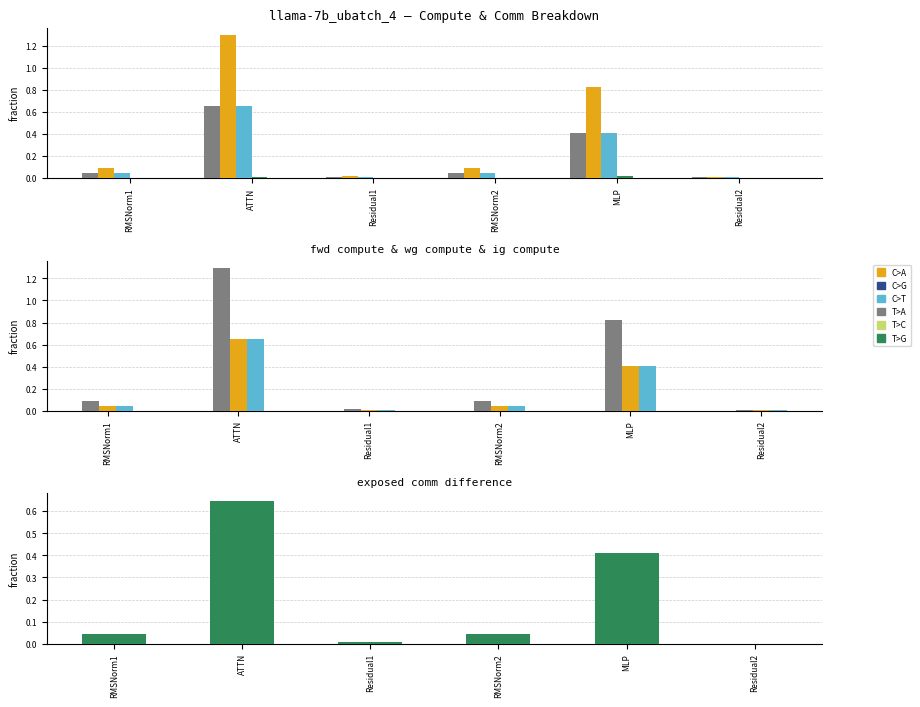

Which series has the largest range (max minus min)?

fwd compute